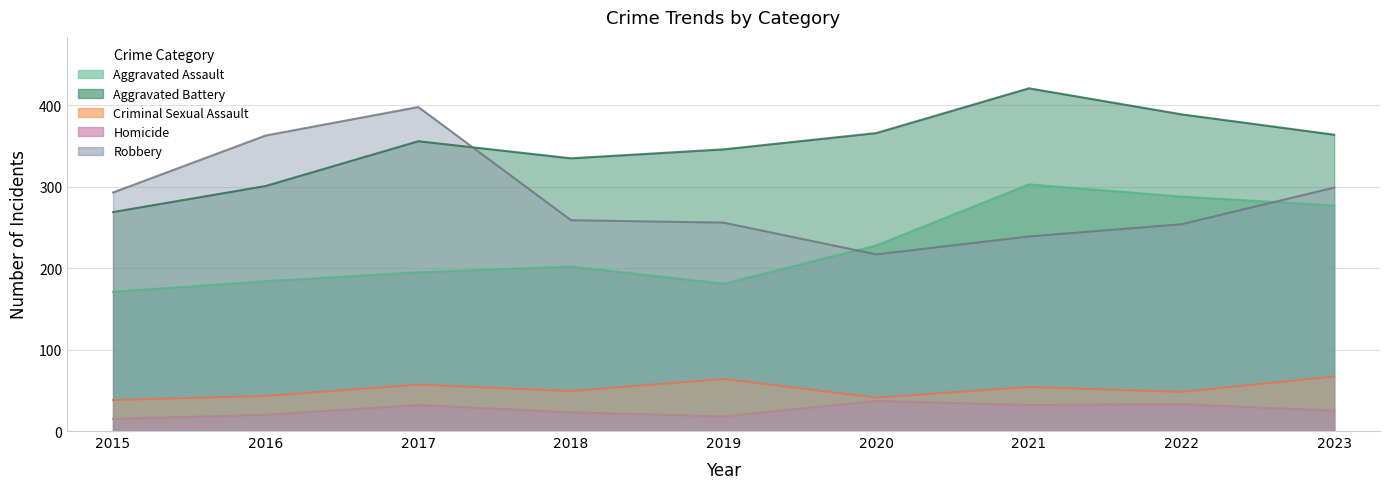

The value of Aggravated Battery at 2020 is 366. True or false?

True